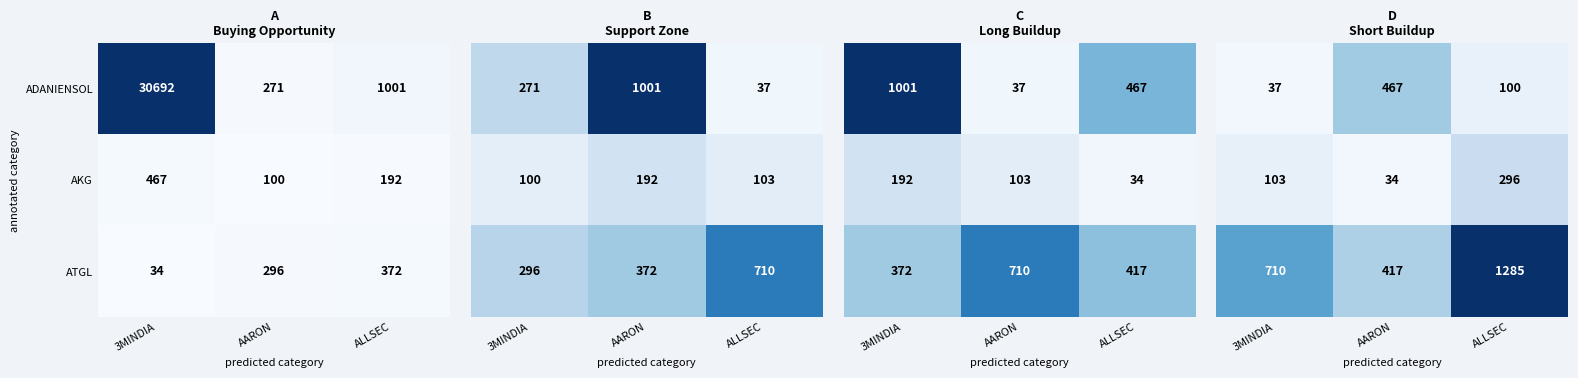

What is the smallest value displayed?

33.5